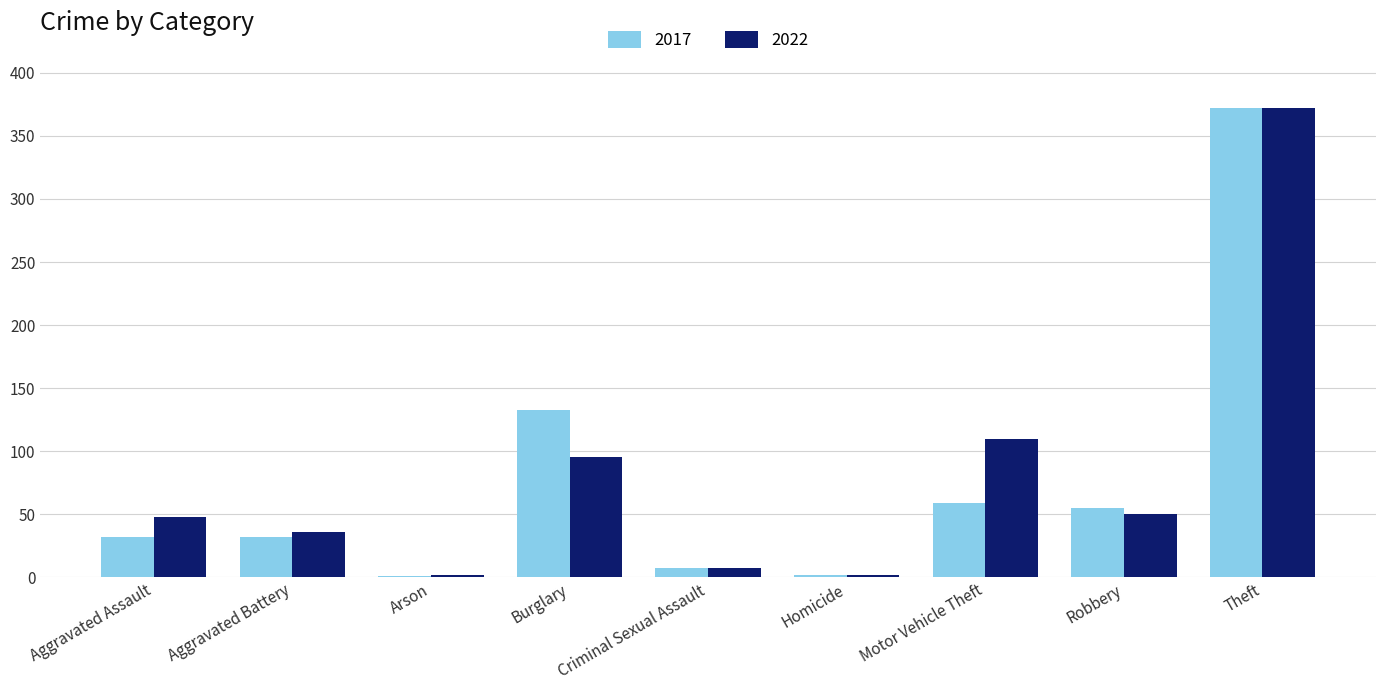

At which category is the sum across all series the highest?

Theft